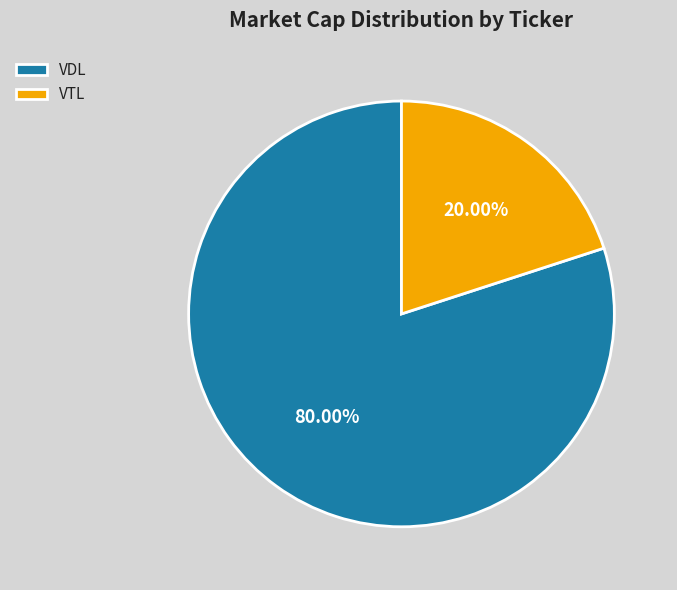

Is VDL the majority of the pie?

Yes